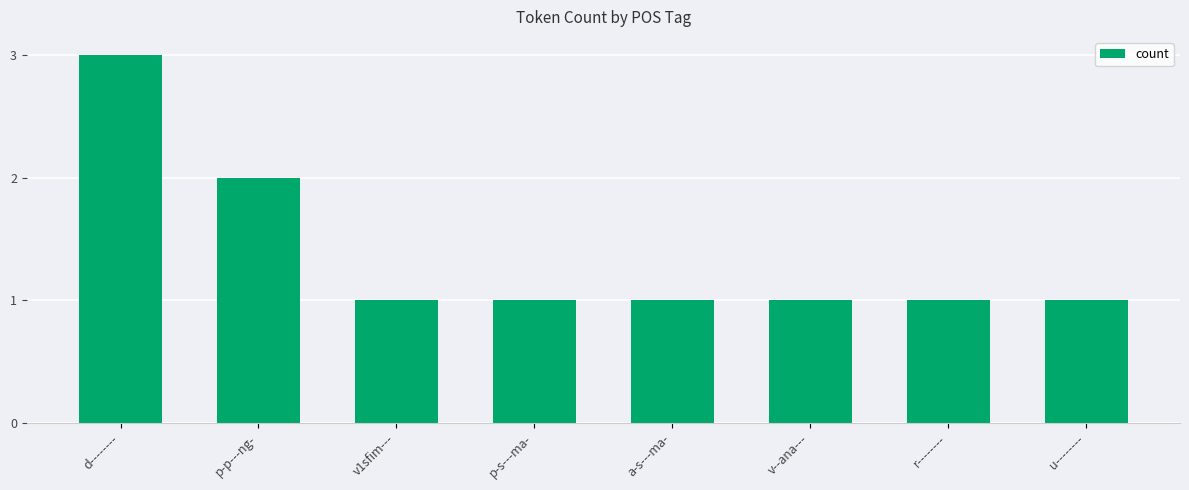

Is it true that the value at a-s---ma- is 0?

False